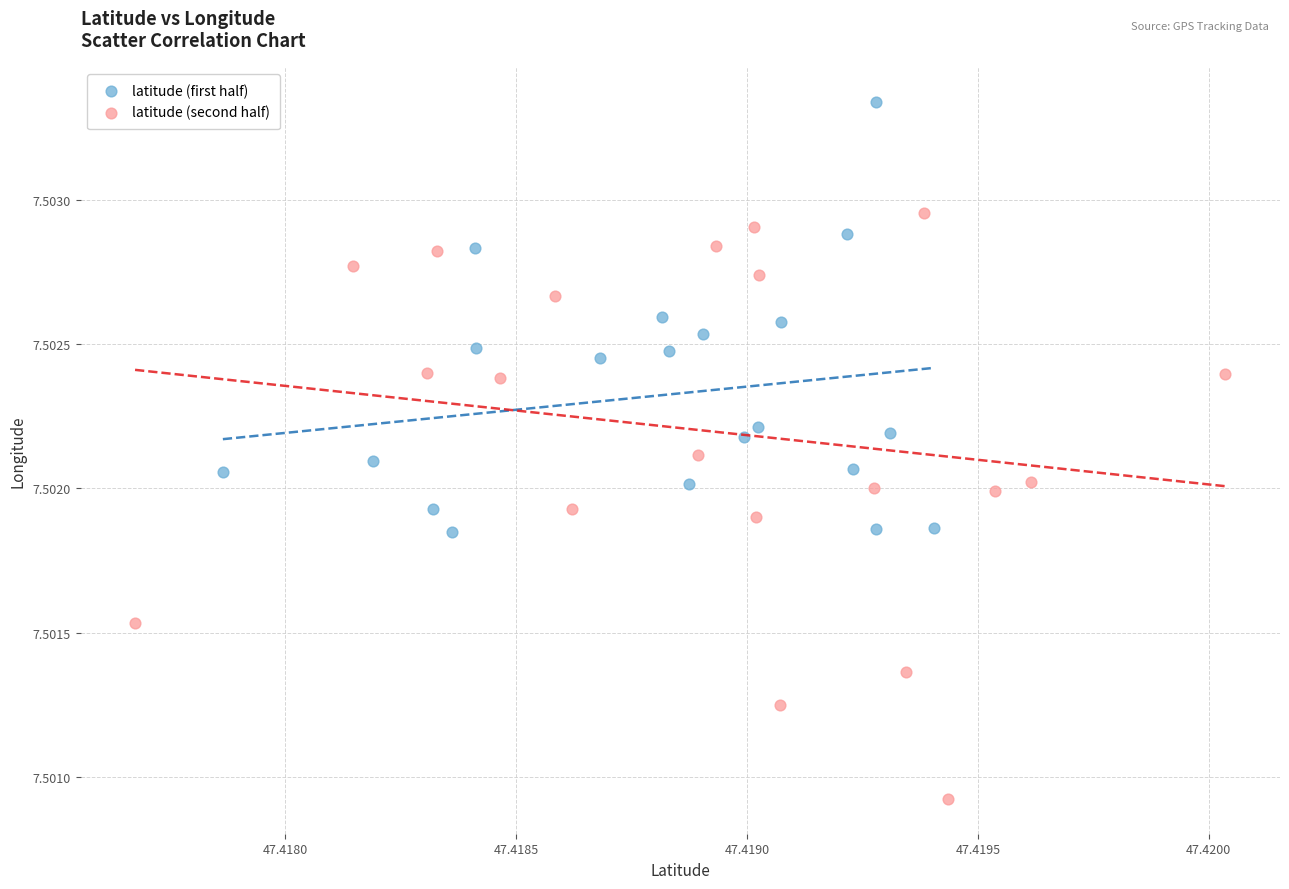

What are all the series names shown in the legend?

latitude (first half), latitude (second half)